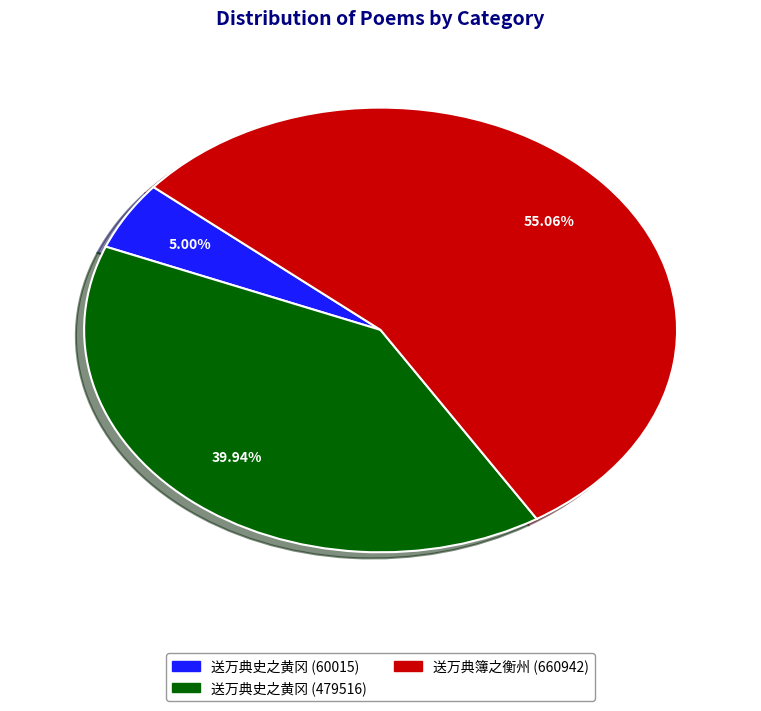

The 送万典史之黄冈 (479516) slice represents 40% of the pie. True or false?

True